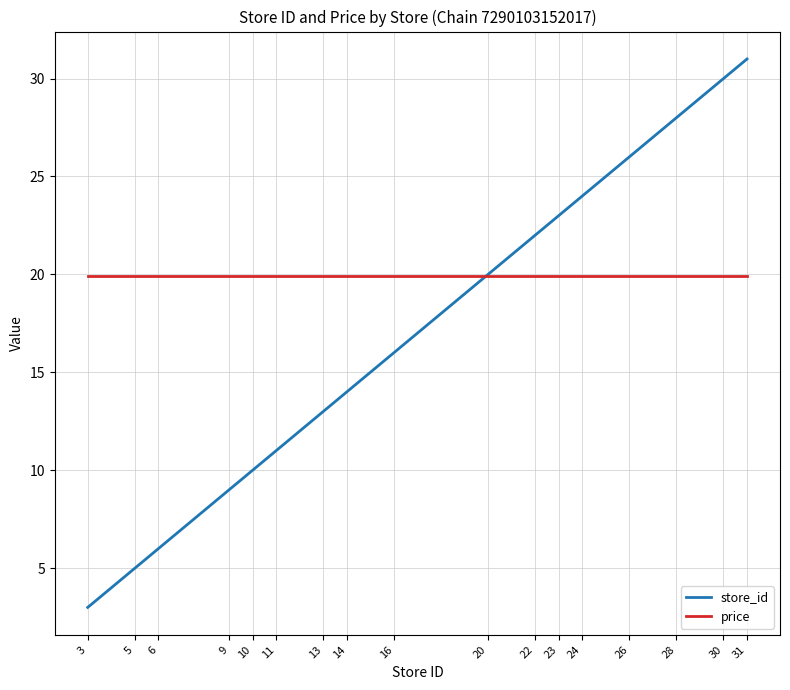

True or false: store_id and price intersect in this chart.

True